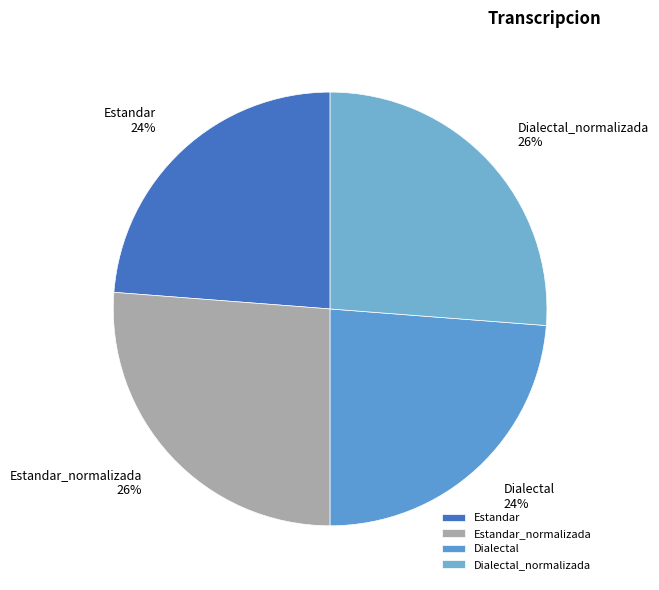

To the nearest percent, what is the difference between the largest and smallest slice percentages?

2%